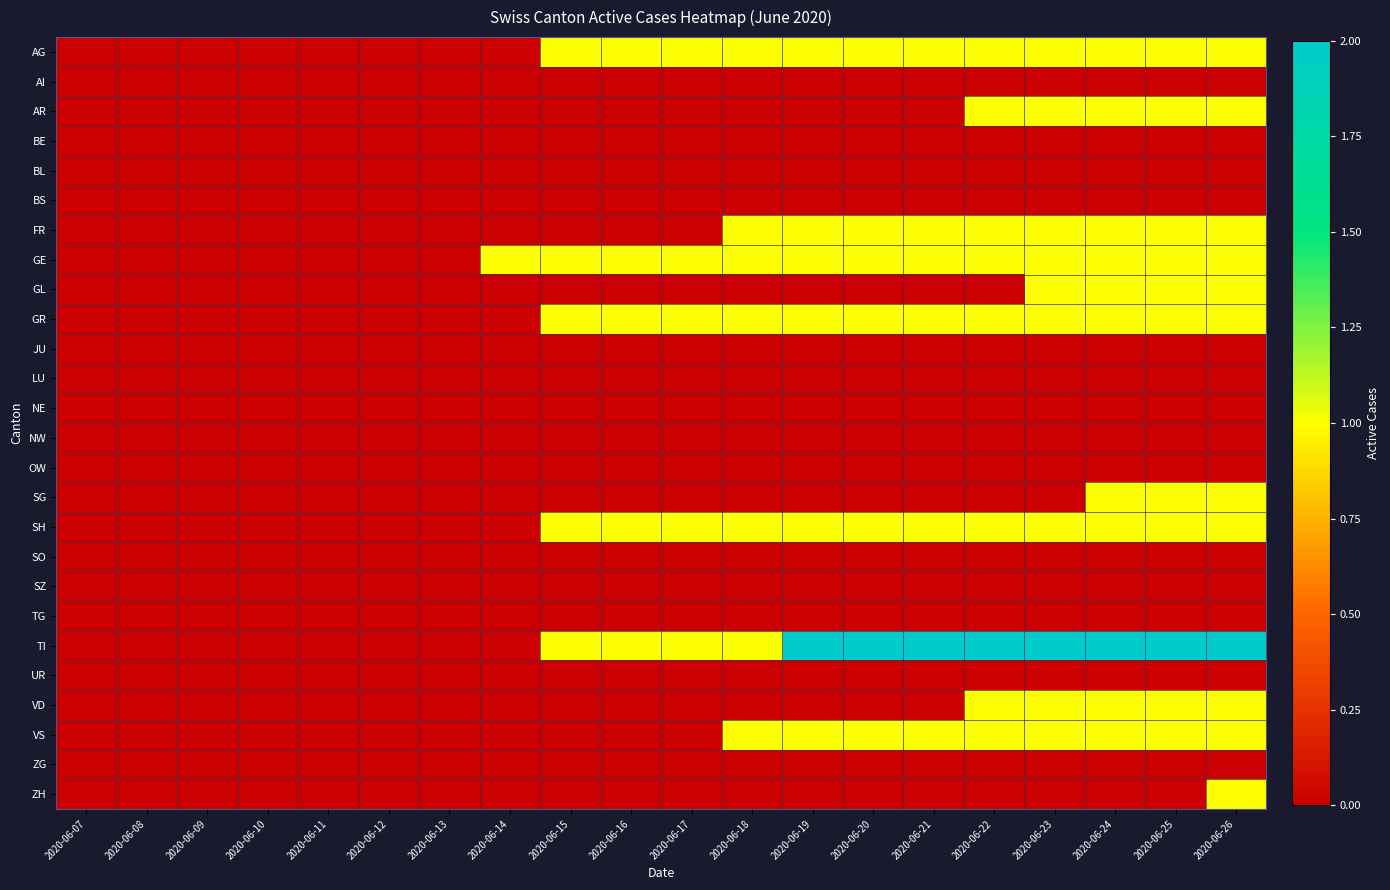

Which series has the largest total across all categories?

TI